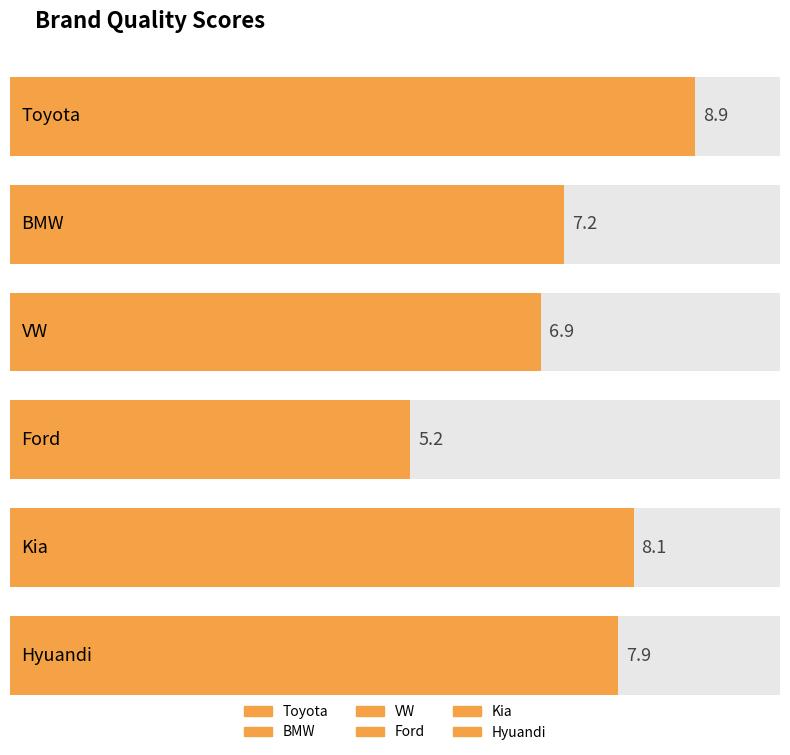

What is the ratio of the value at BMW to the value at VW?

1.0